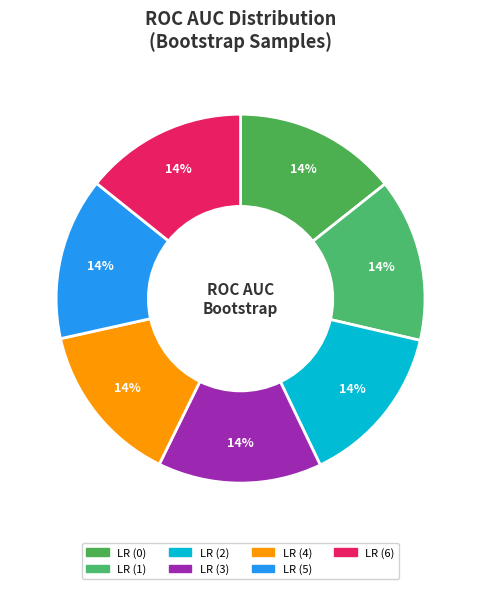

How many segments does this pie chart have?

7